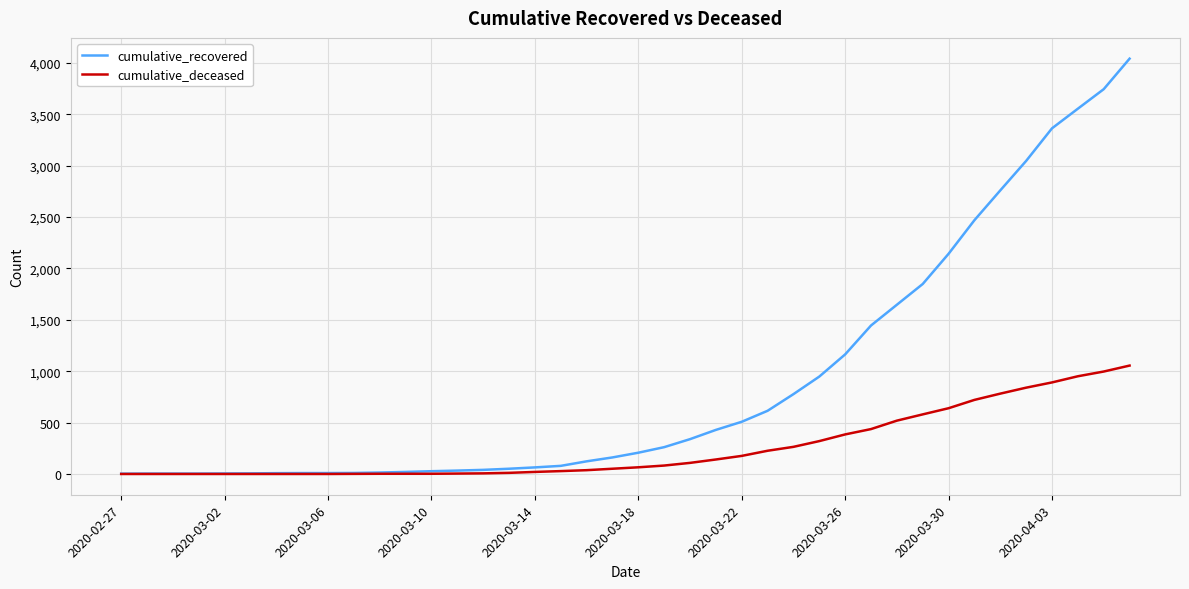

How many series are shown in this chart?

2